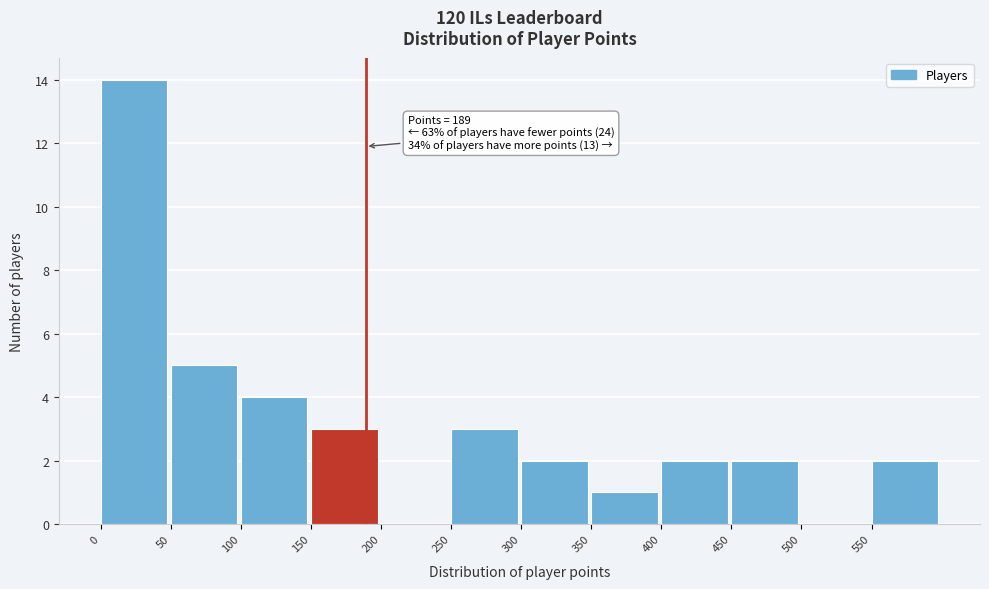

Which range on the x-axis has the tallest bar?

0 to 50